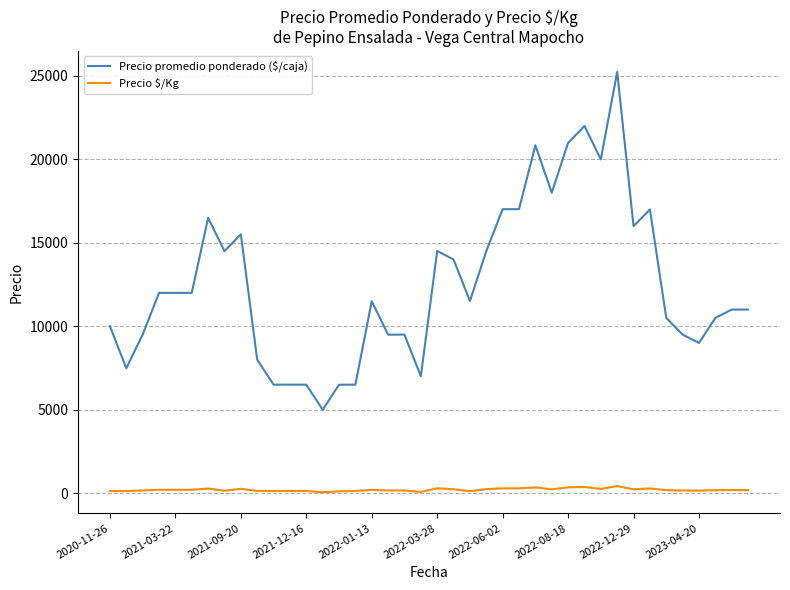

Which series has the widest spread of values?

Precio promedio ponderado ($/caja)